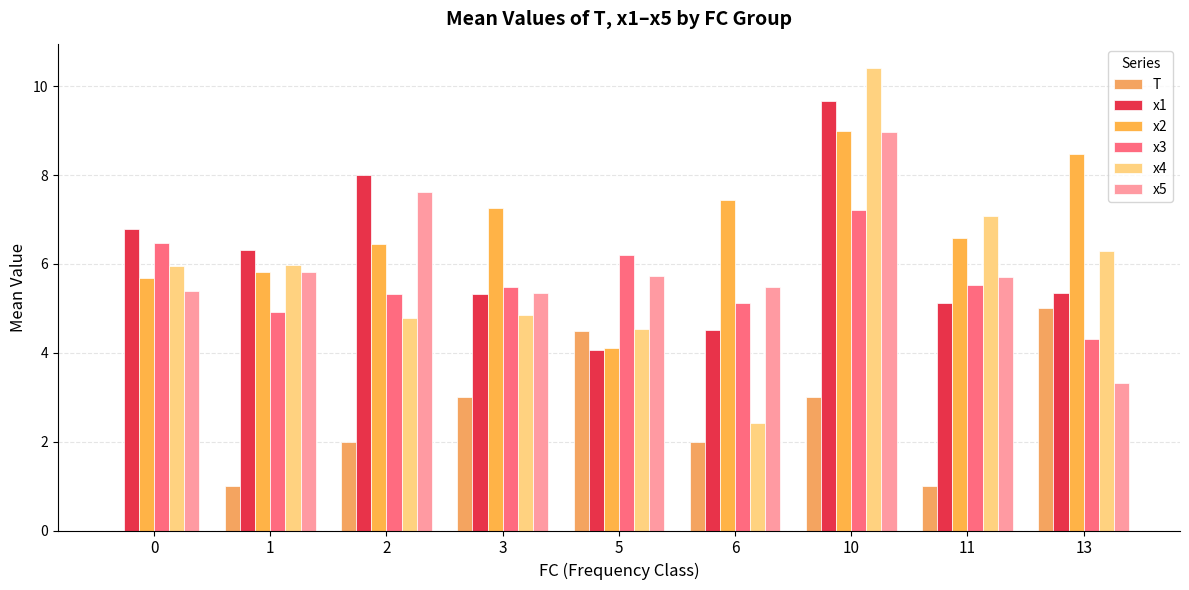

How many distinct data groups are displayed?

6